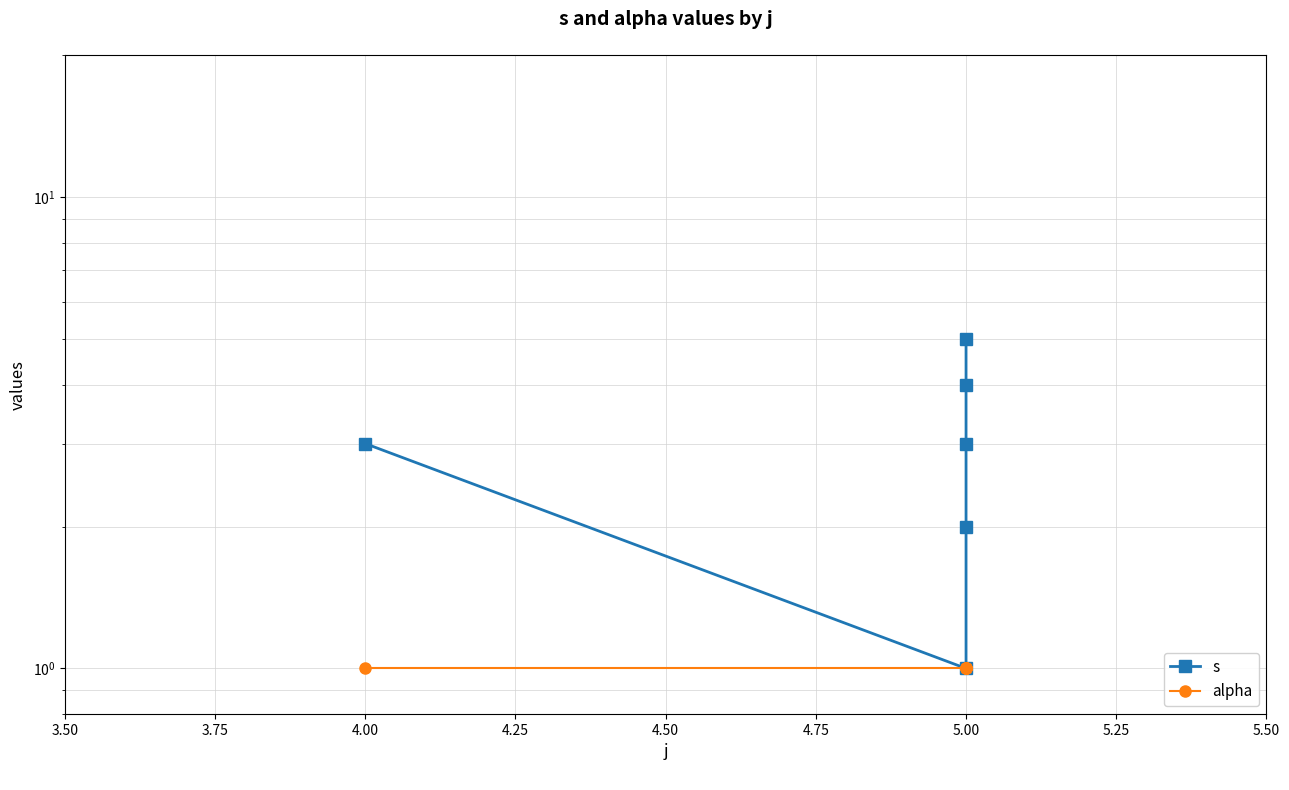

Count the s values in the range 2 to 4.

4